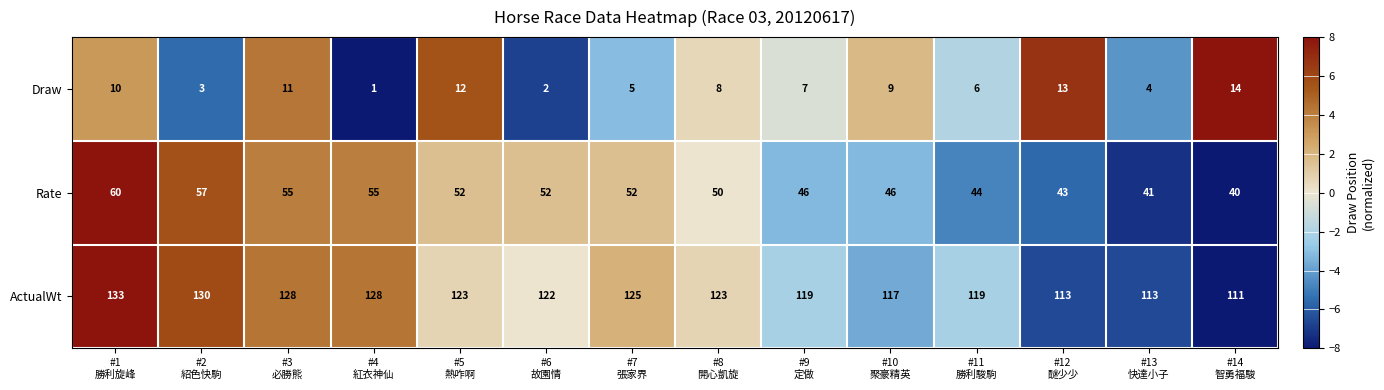

Which series has the largest total across all categories?

ActualWt